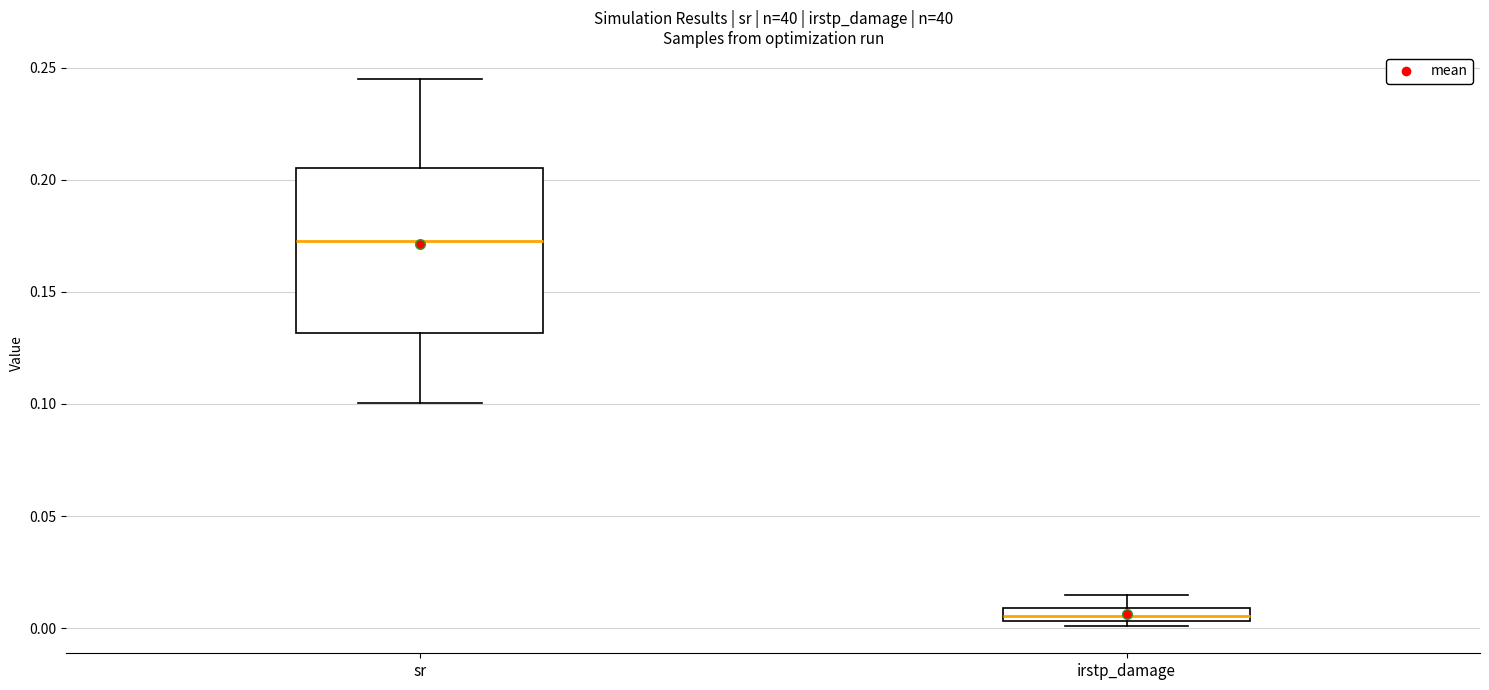

Where does the lower whisker of the box for sr end on the y-axis? The values are not printed on the chart, so give them approximately, as read against the axis.

0.100